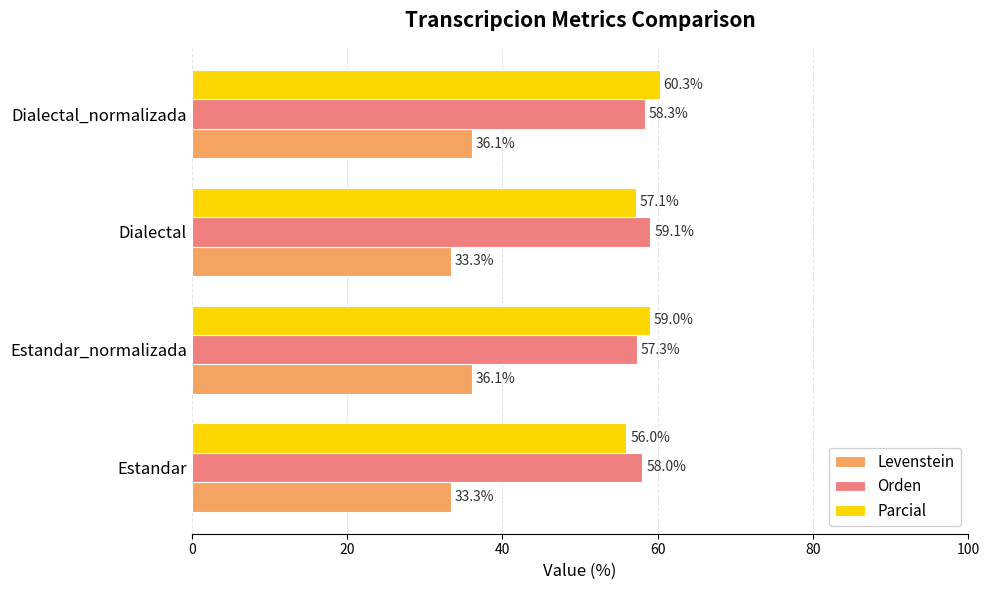

At how many categories does at least one series exceed 38?

4